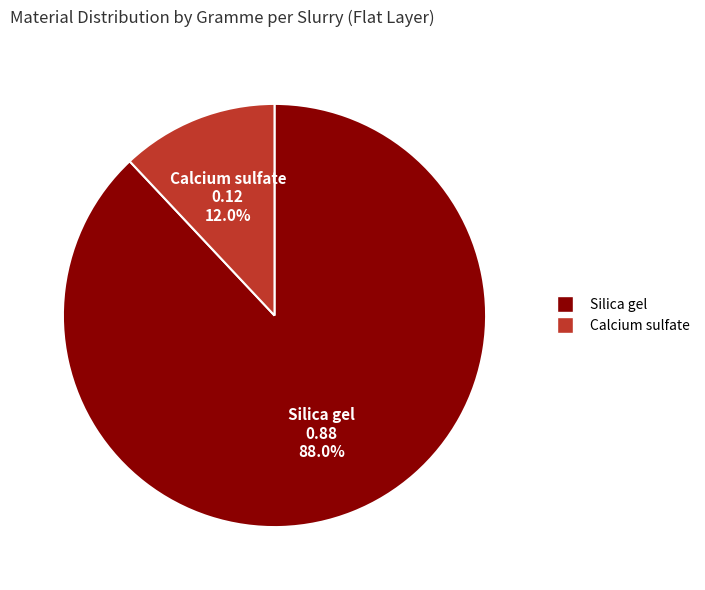

To the nearest percent, what percentage of the pie is Silica gel?

88%